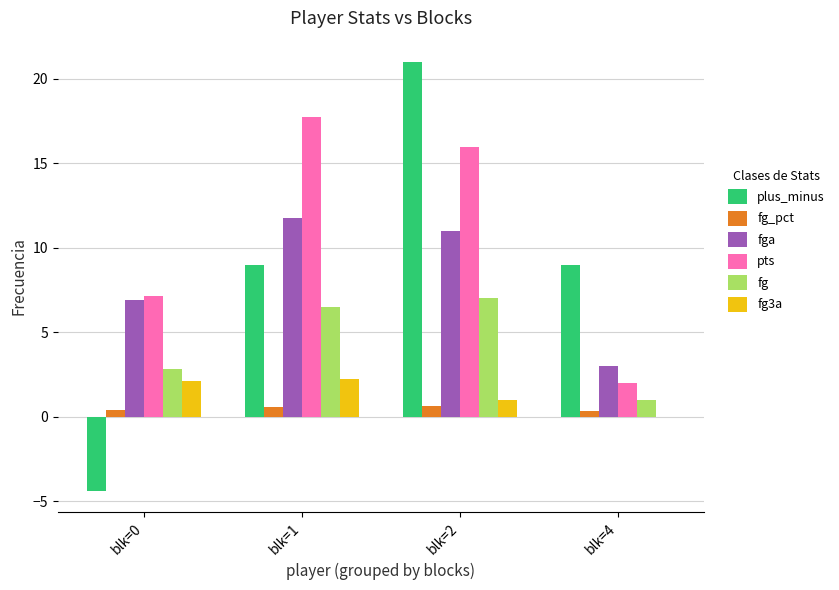

Between blk=1 and blk=4, which series saw the biggest shift?

pts